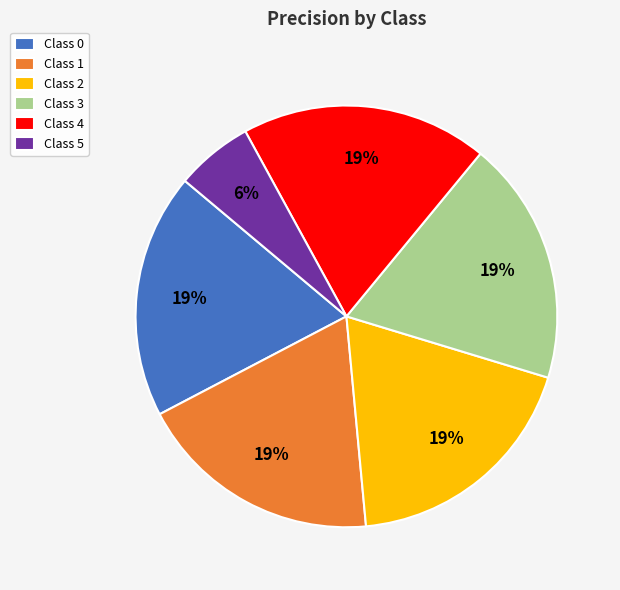

Is Class 2 the majority of the pie?

No